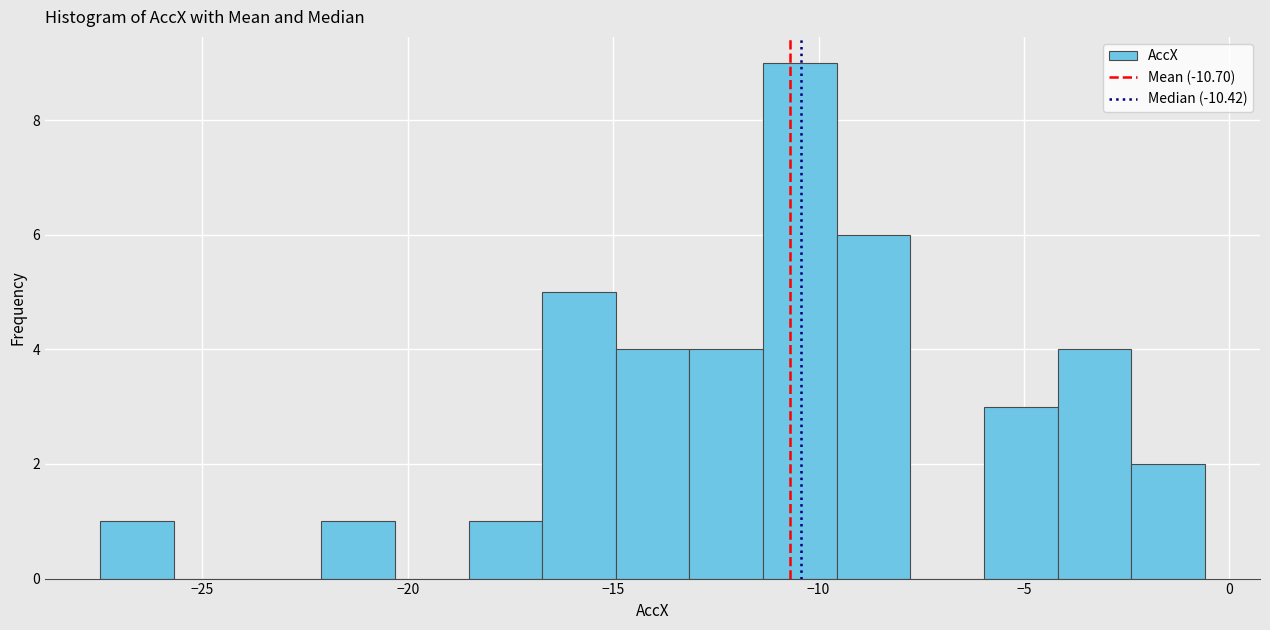

Around what value on the x-axis is the tallest bar? Give the approximate position of its centre, as read against the axis.

-10.5